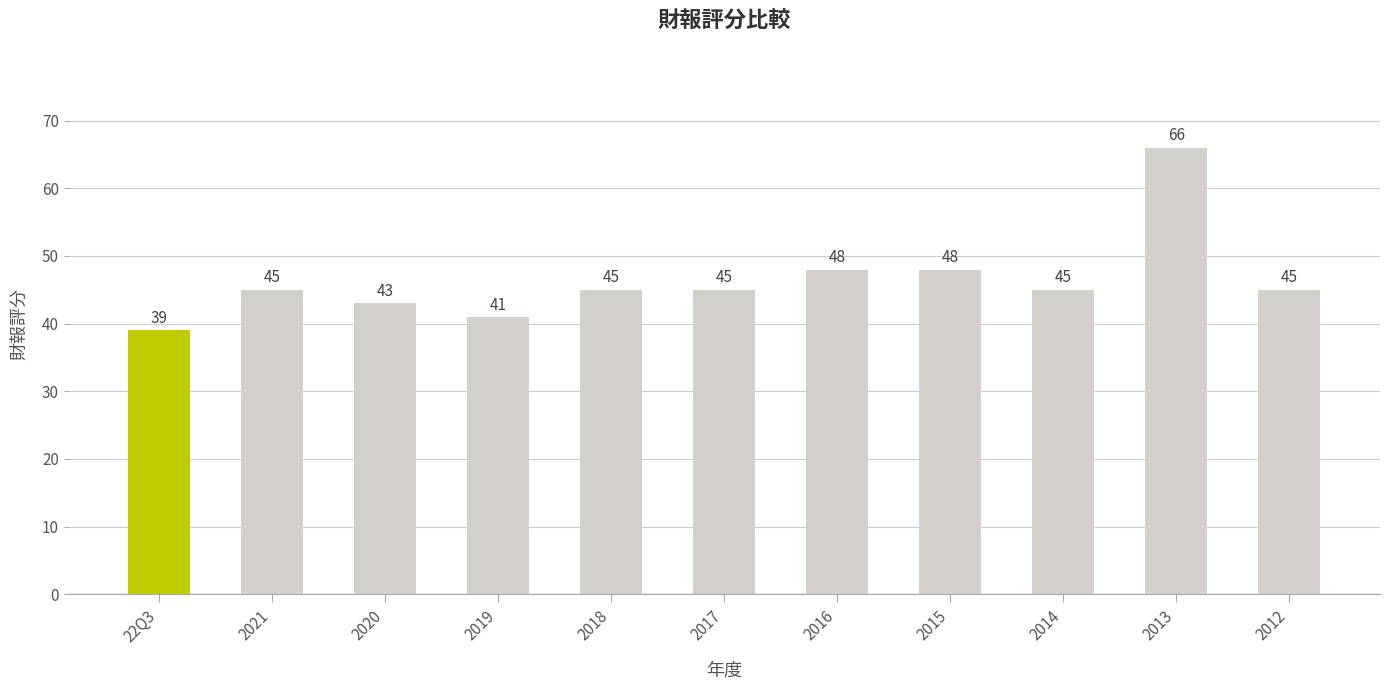

What is the difference between the second highest and second lowest values?

7